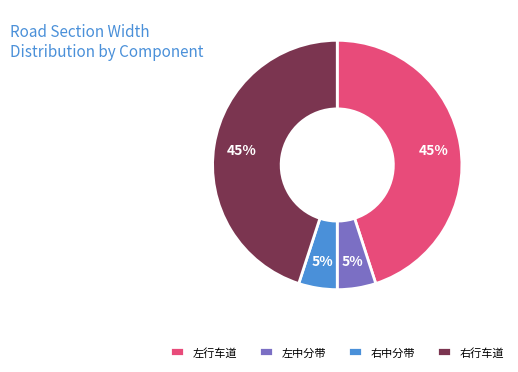

To the nearest percent, what portion does 左中分带 represent?

5%